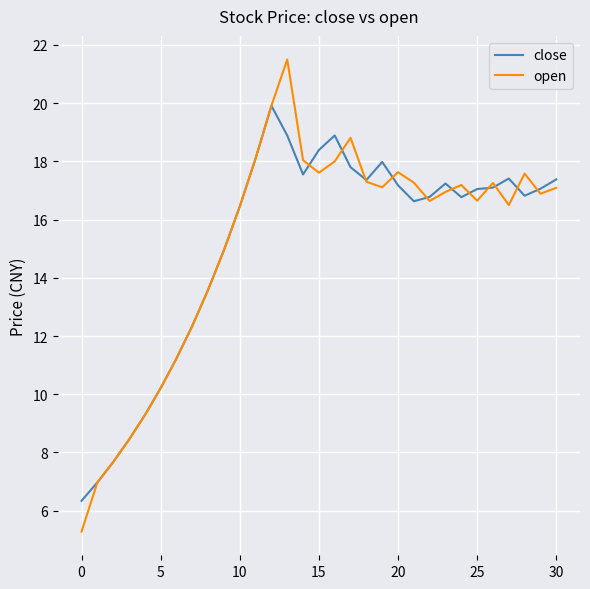

True or false: open has more than 0 points higher than both neighbors.

True